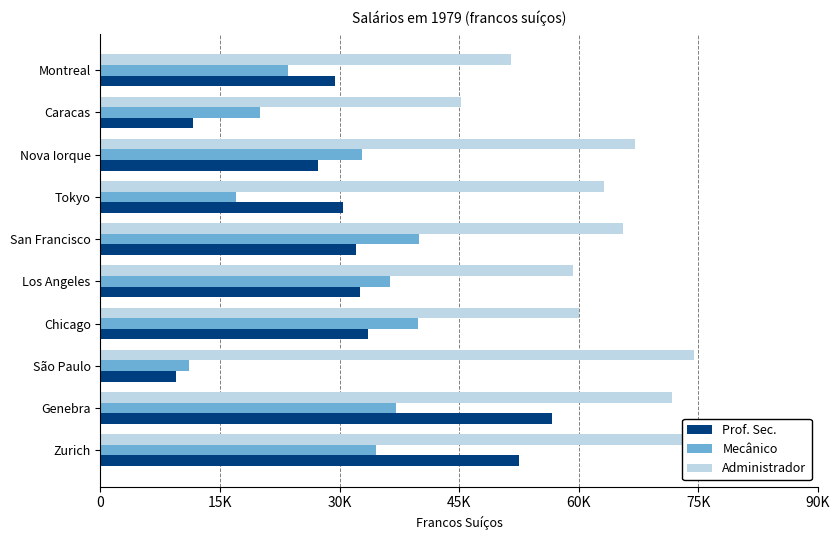

Between São Paulo and Chicago, which series saw the biggest shift?

Mecânico